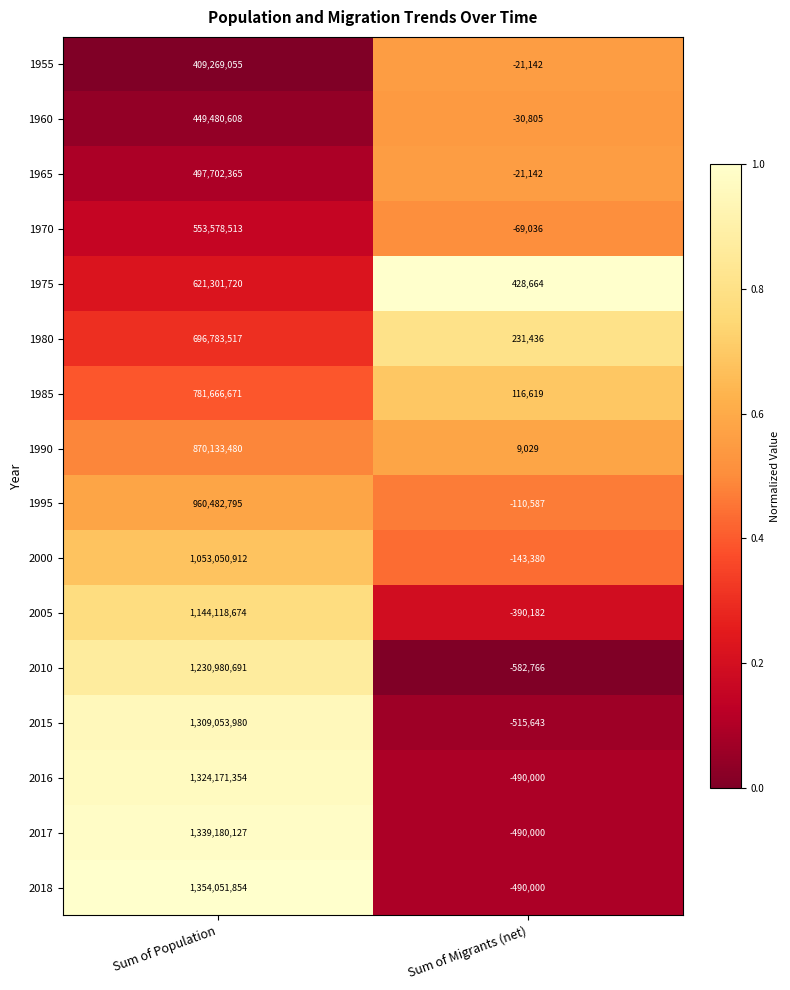

What is the difference between the highest and lowest values at Sum of Migrants (net)?

1011430